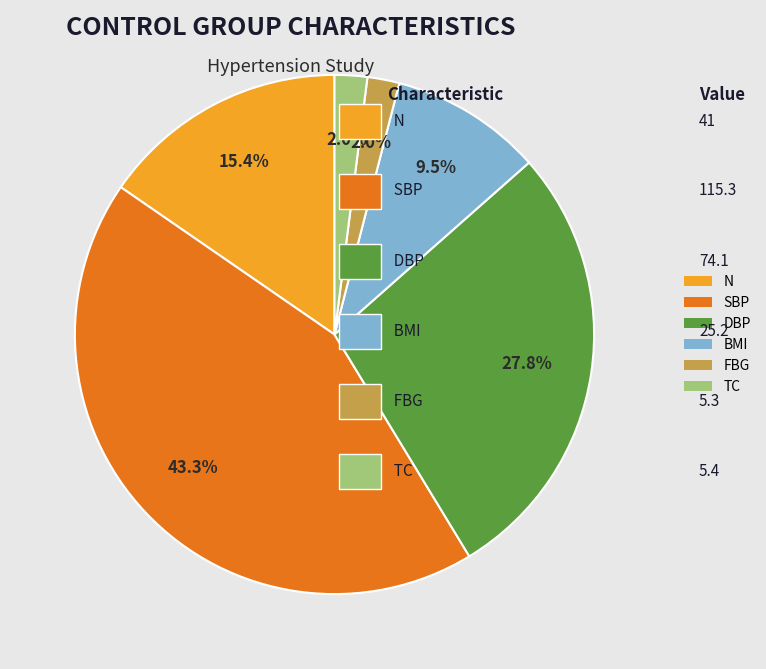

To the nearest percent, what percentage of the pie is DBP?

28%